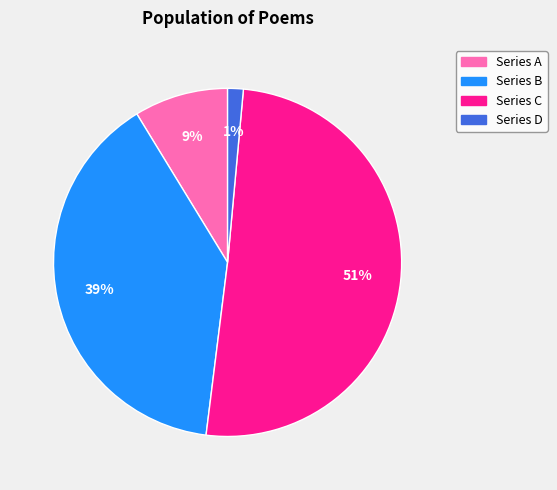

Is there any slice that represents more than half of the pie?

Yes